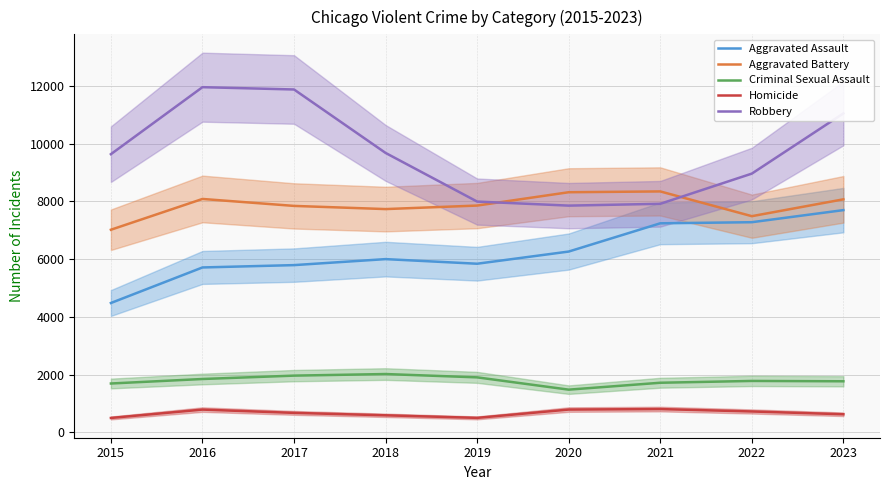

What is the greatest value displayed?

11960